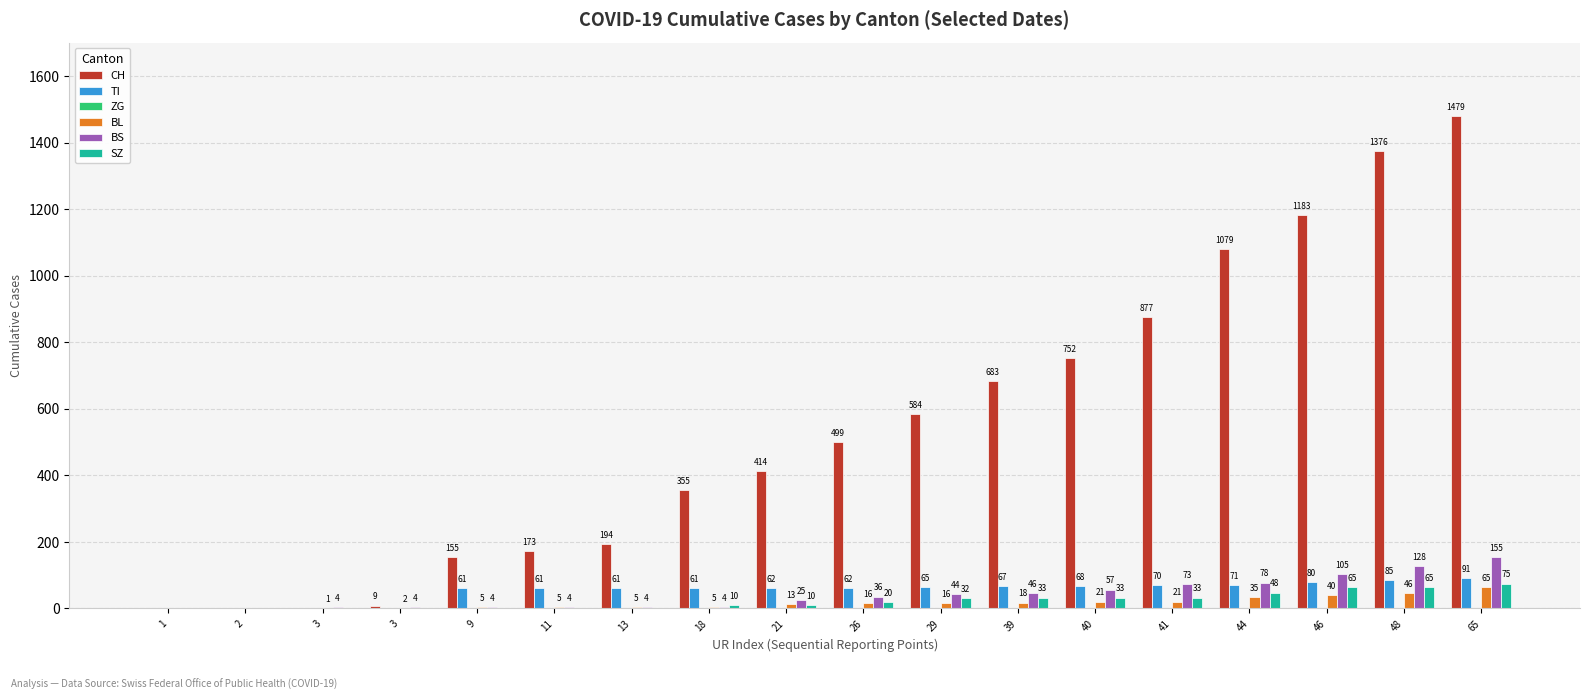

Does the chart contain stacked bars?

No